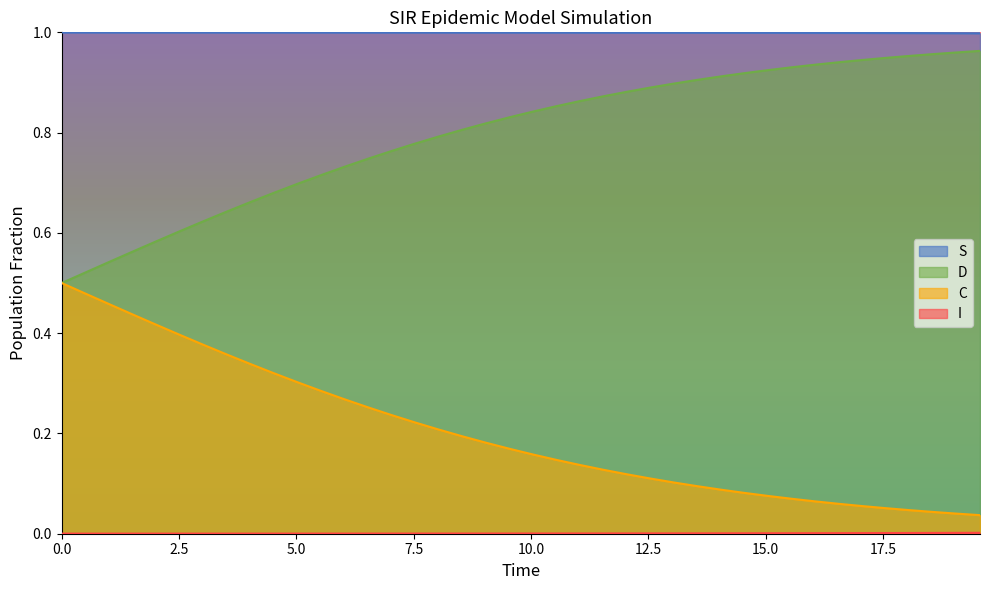

Which series has the largest total across all categories?

S